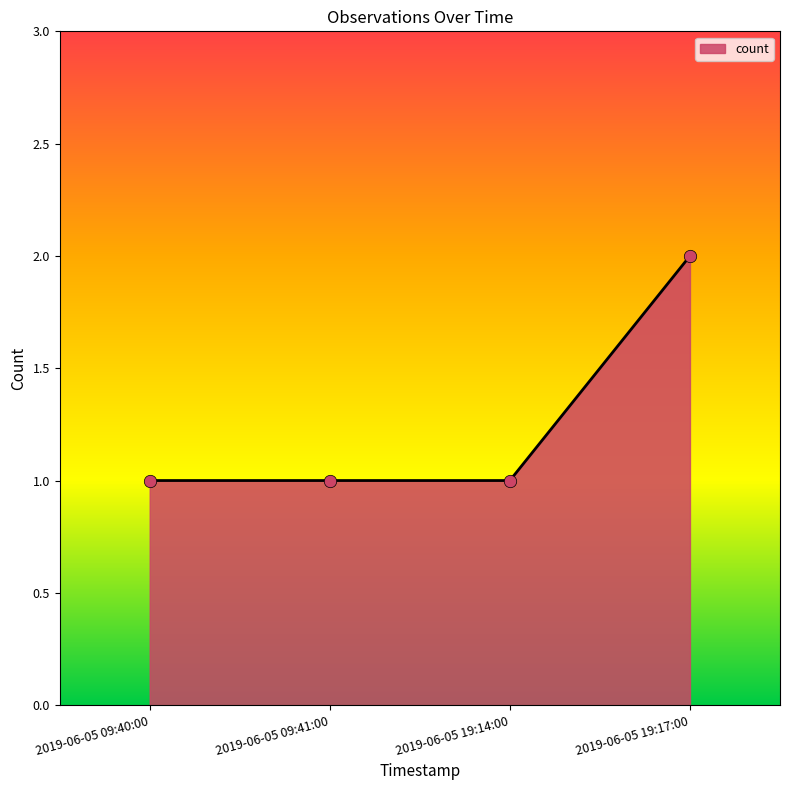

What is the change in value from 2019-06-05 19:14:00 to 2019-06-05 19:17:00?

+1